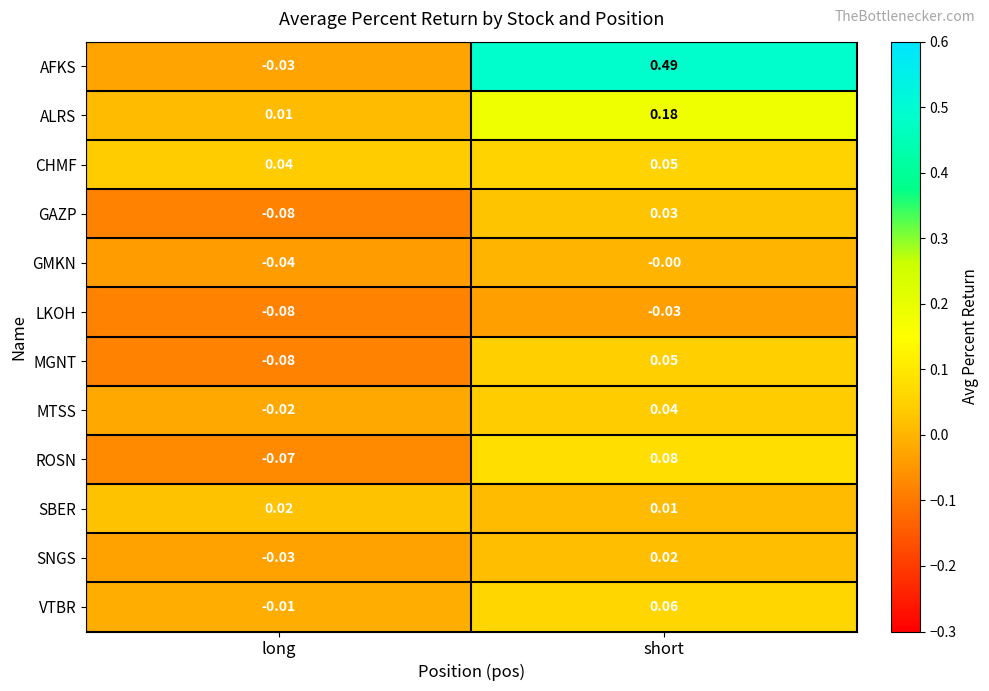

Where is CHMF nearest to the value 0?

long